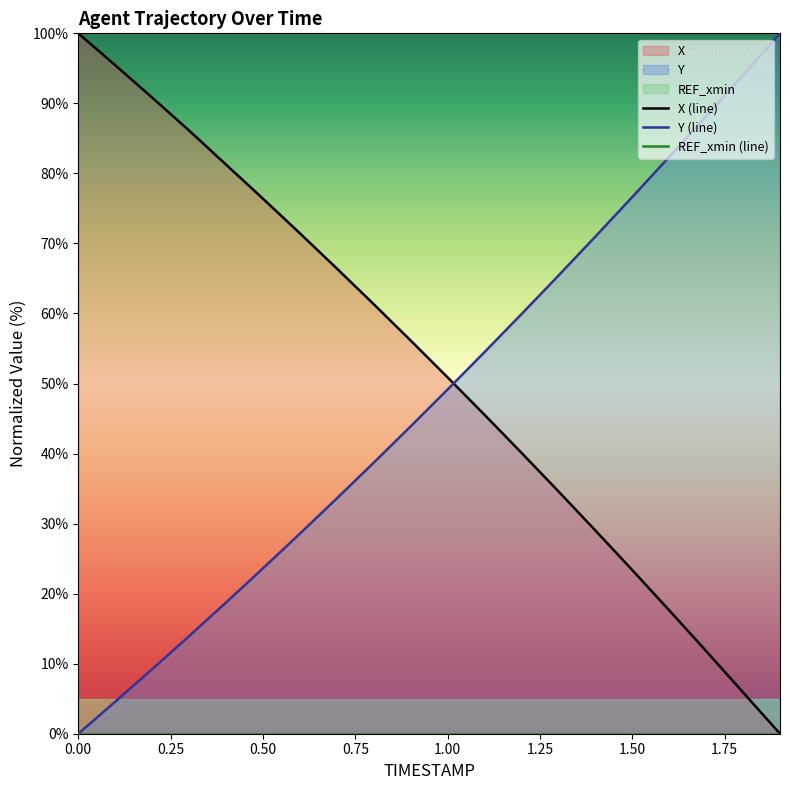

How many times do Y and X cross each other?

1